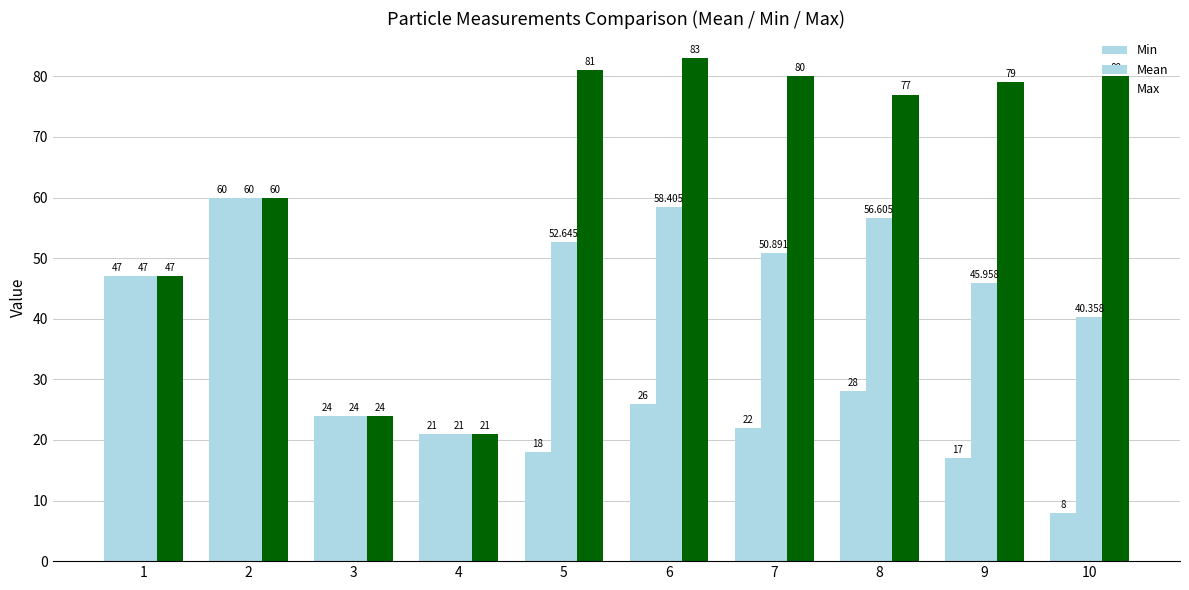

Rank the series by their maximum value, from highest to lowest.

Max, Min, Mean